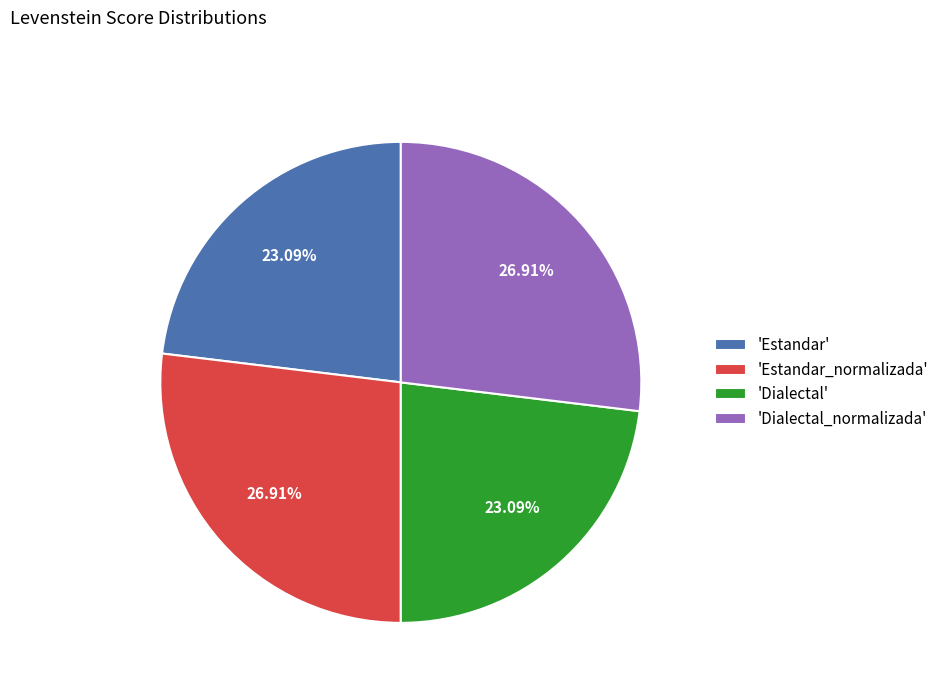

Does any single category account for the majority?

No